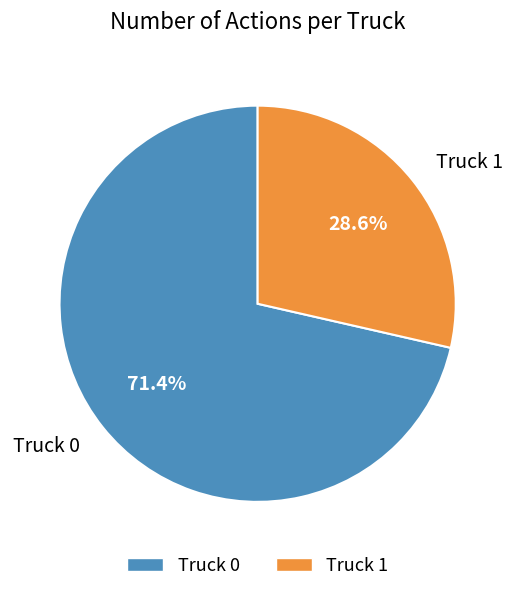

What percentage is the Truck 0 slice, to the nearest percent?

71%